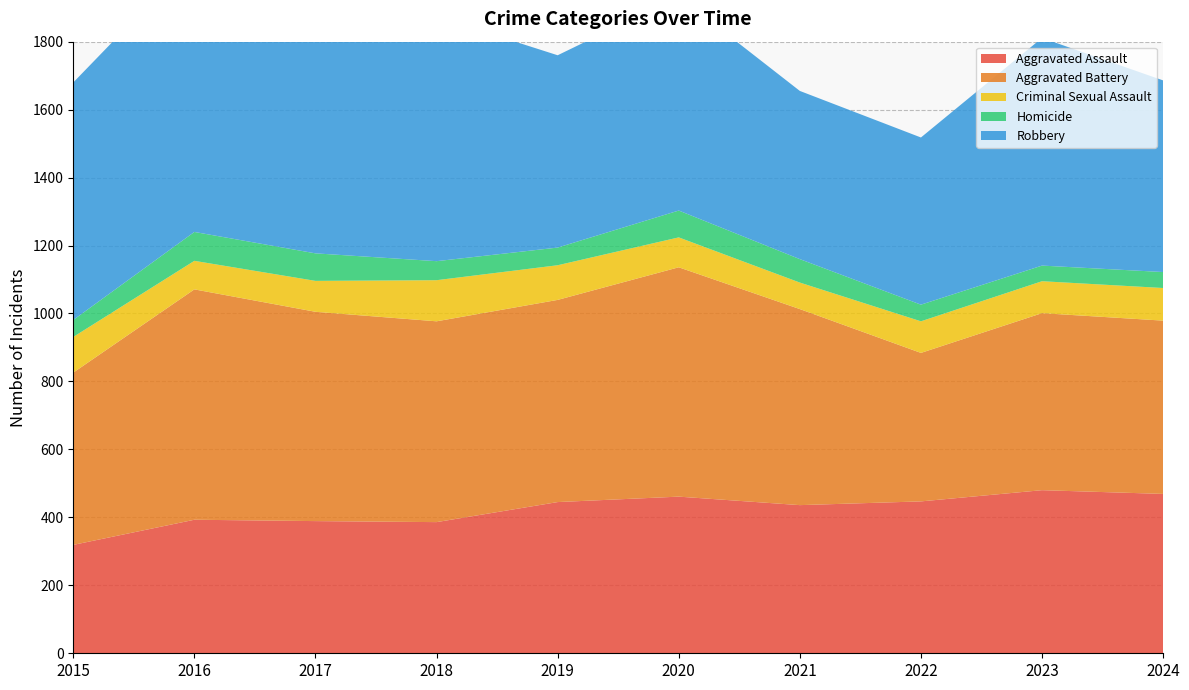

Reading left to right, transcribe all the data shown in this chart.

Aggravated Assault: 319	393	389	386	445	461	436	447	480	469
Aggravated Battery: 507	678	616	591	595	675	577	437	521	510
Criminal Sexual Assault: 105	84	91	121	102	88	78	93	94	96
Homicide: 50	85	81	56	52	79	69	49	46	47
Robbery: 699	808	766	720	566	630	495	492	670	564